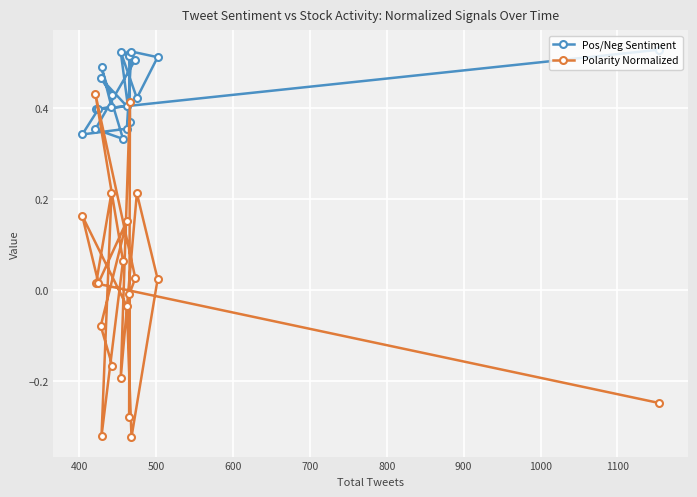

True or false: Pos/Neg Sentiment and Polarity Normalized cross at least once.

True